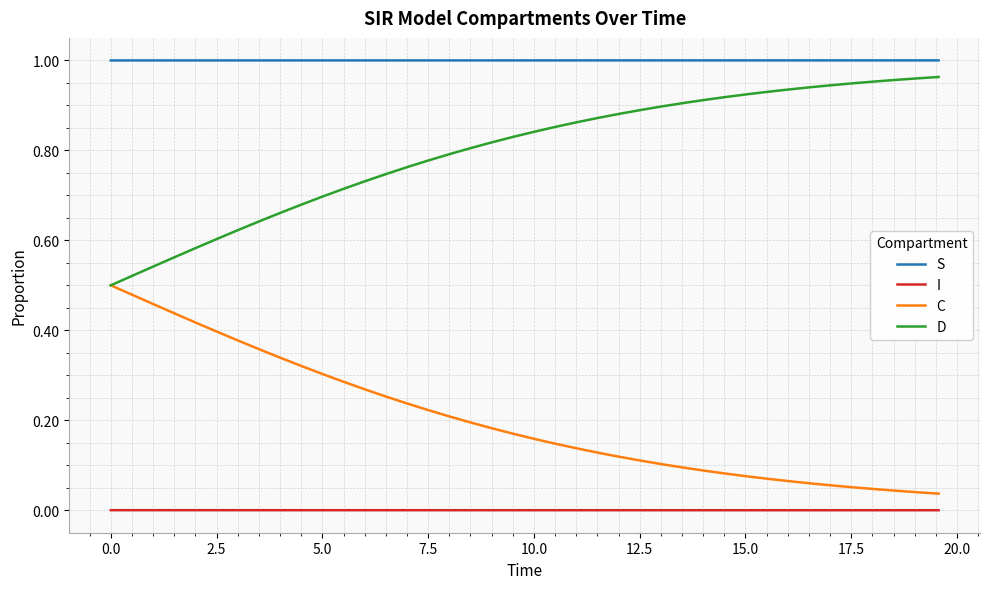

True or false: S and C intersect in this chart.

False